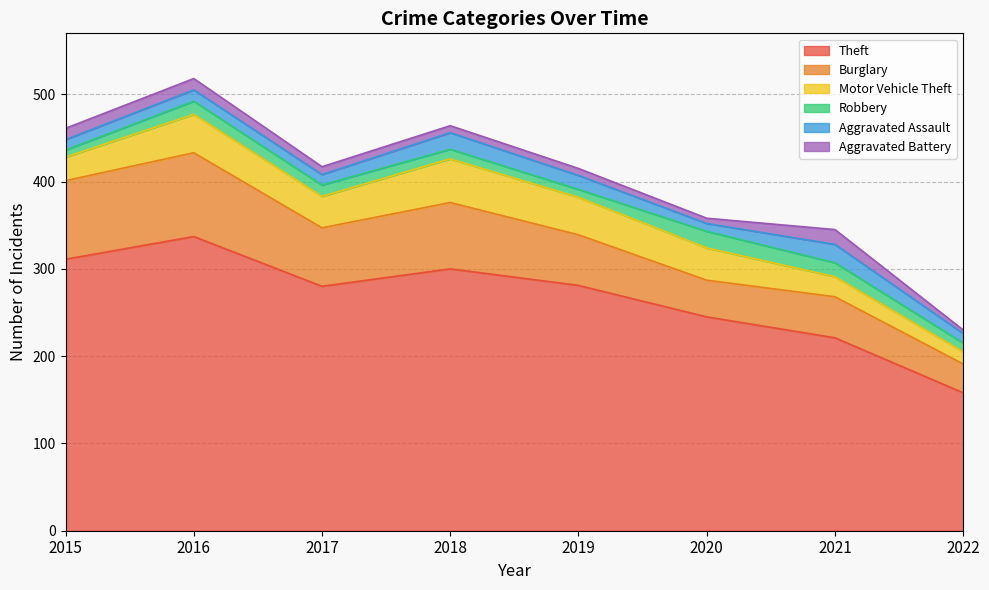

What is the value of the Theft point at the 1st from the left?

311